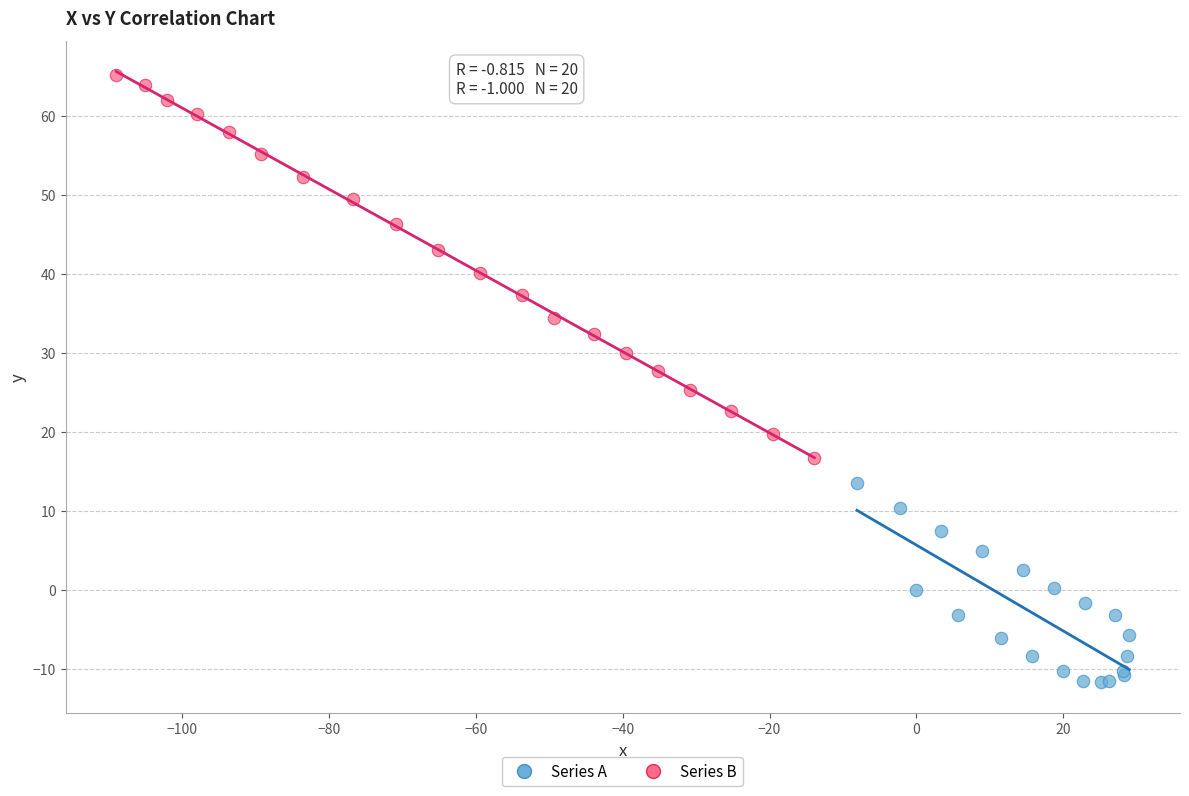

Which series contains the lowest Y value?

Series A